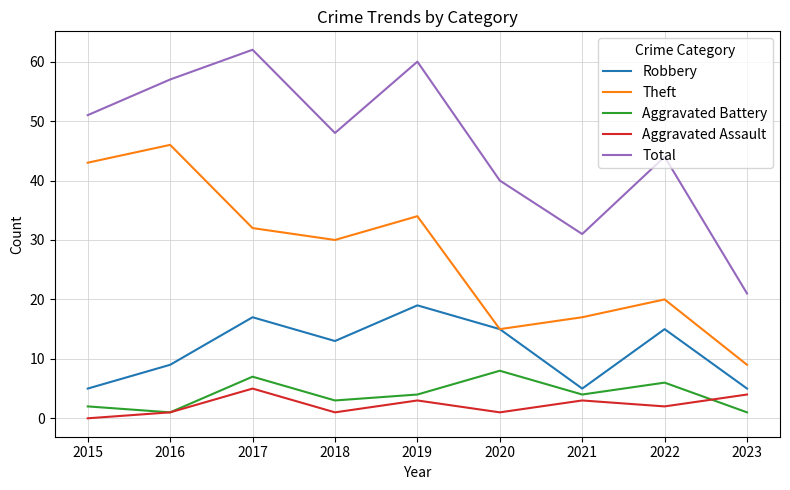

True or false: Total and Theft intersect in this chart.

False